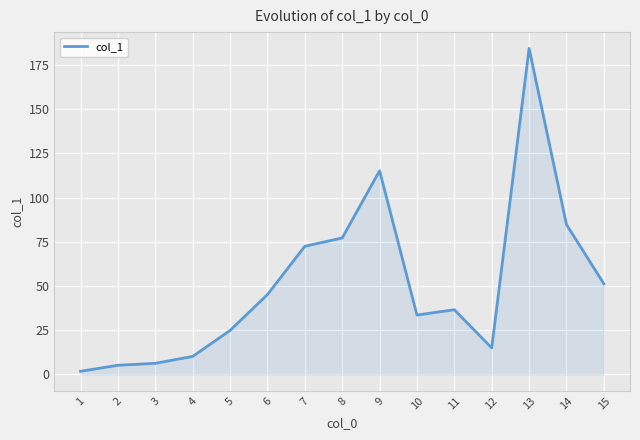

Which label corresponds to the largest value in the chart?

13